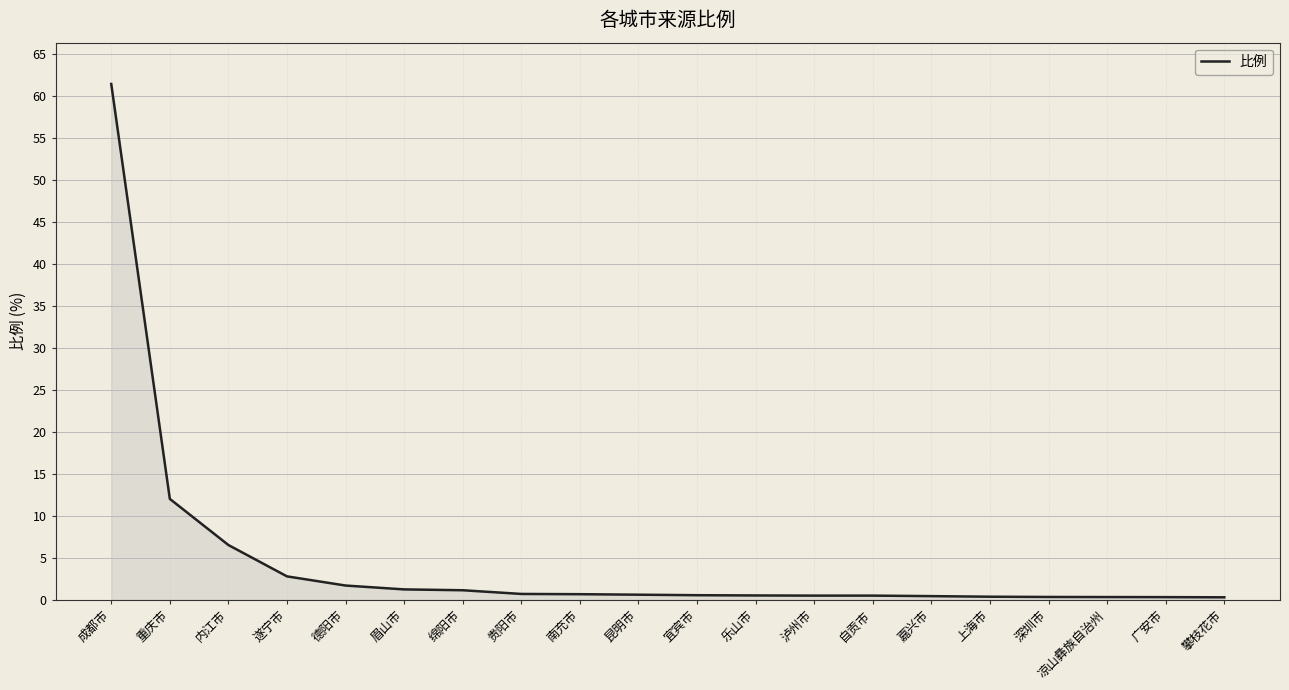

True or false: the data shows 12.0 at 重庆市.

True